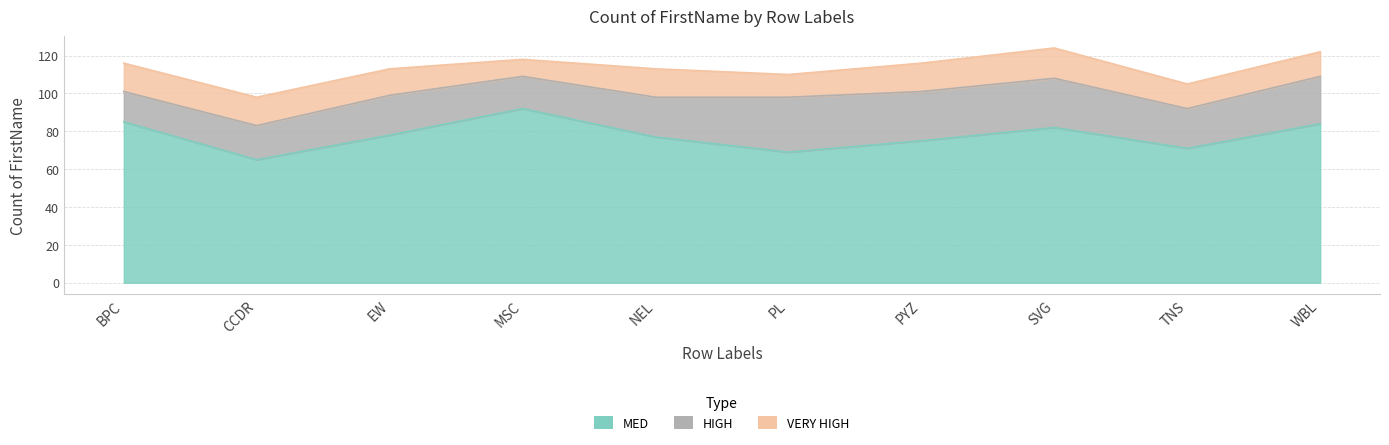

True or false: VERY HIGH and MED cross at least once.

False